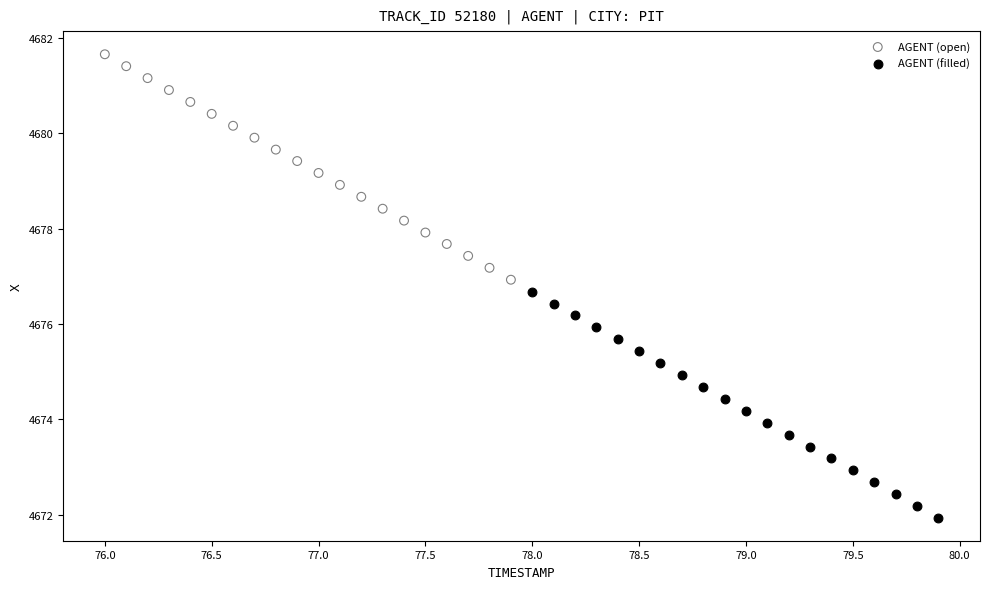

Which series reaches the minimum Y coordinate?

AGENT (filled)